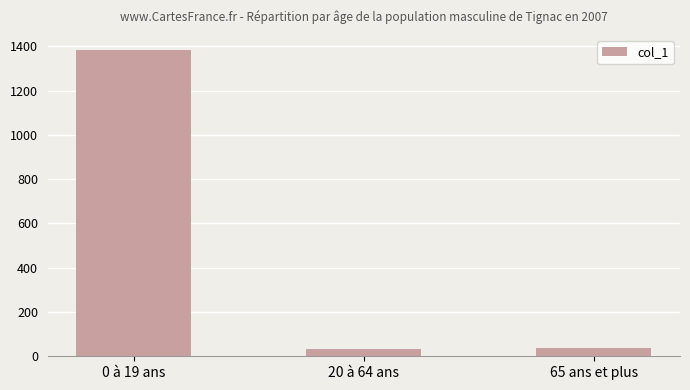

How many bars are there in total?

3